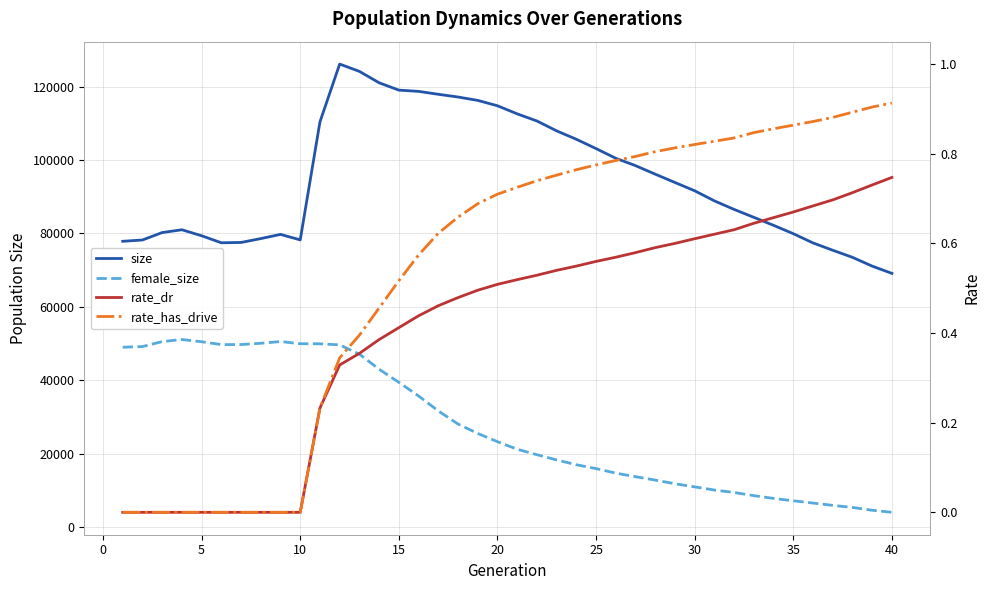

True or false: rate_dr and female_size intersect in this chart.

False